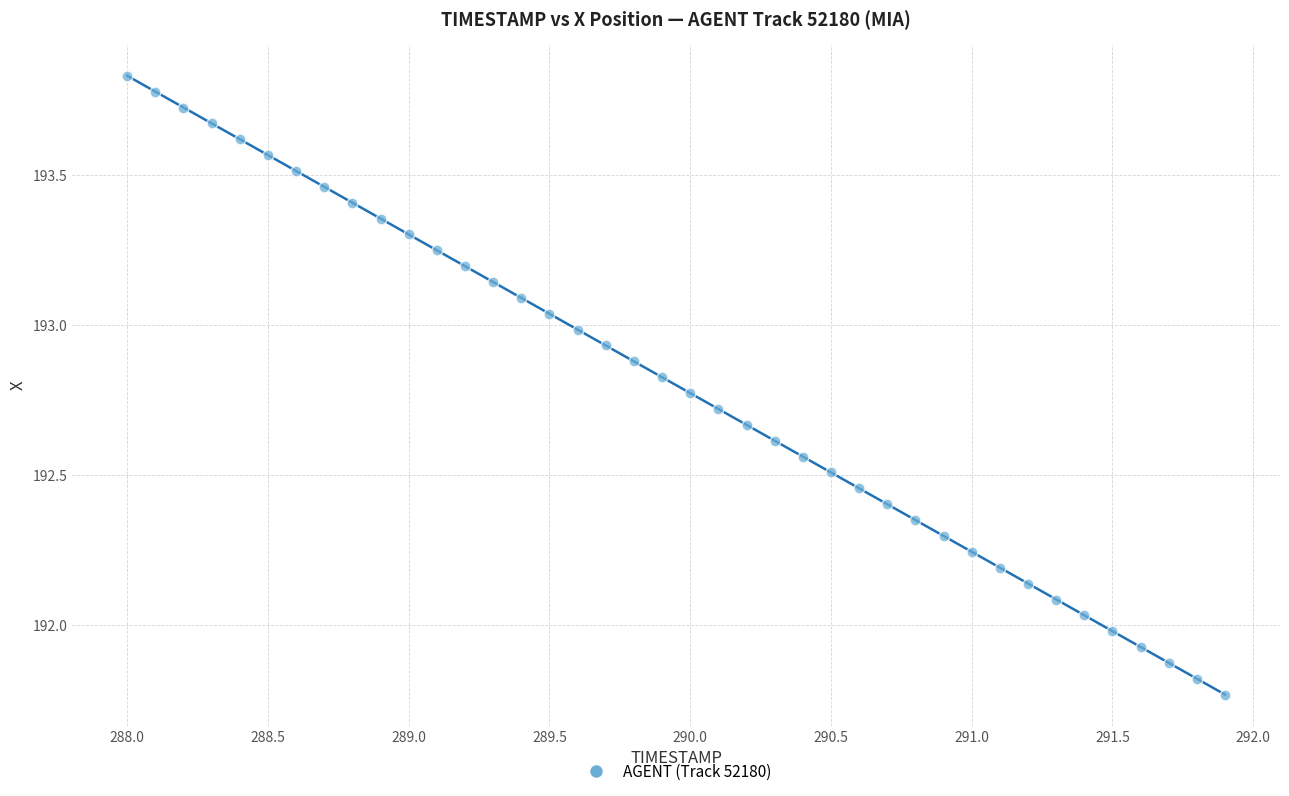

What is the range of X values (max minus min)?

3.9